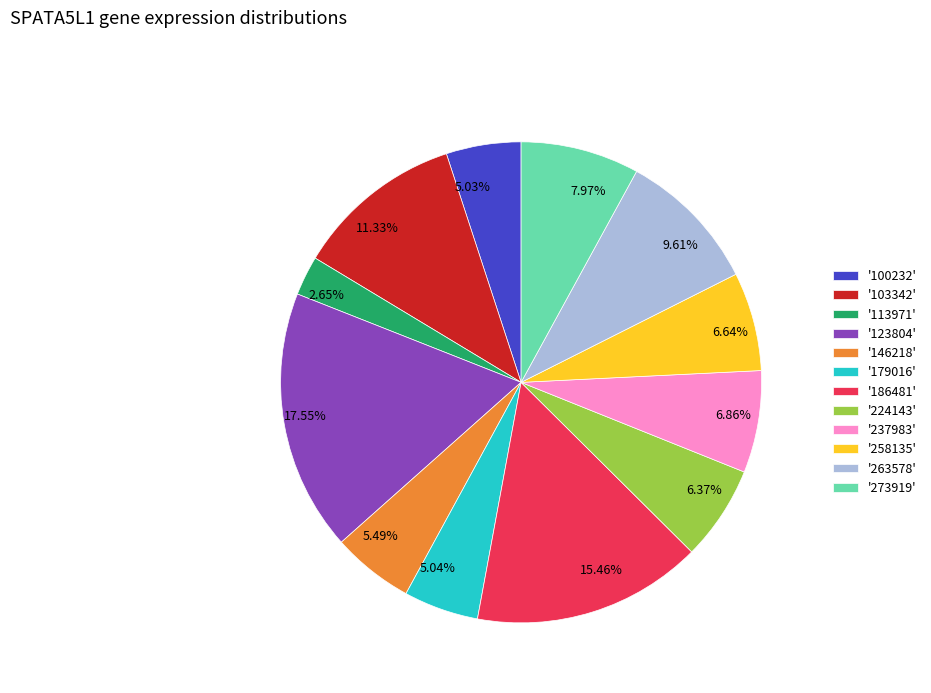

Is the sum of 6.64% and 17.55% greater than half?

No